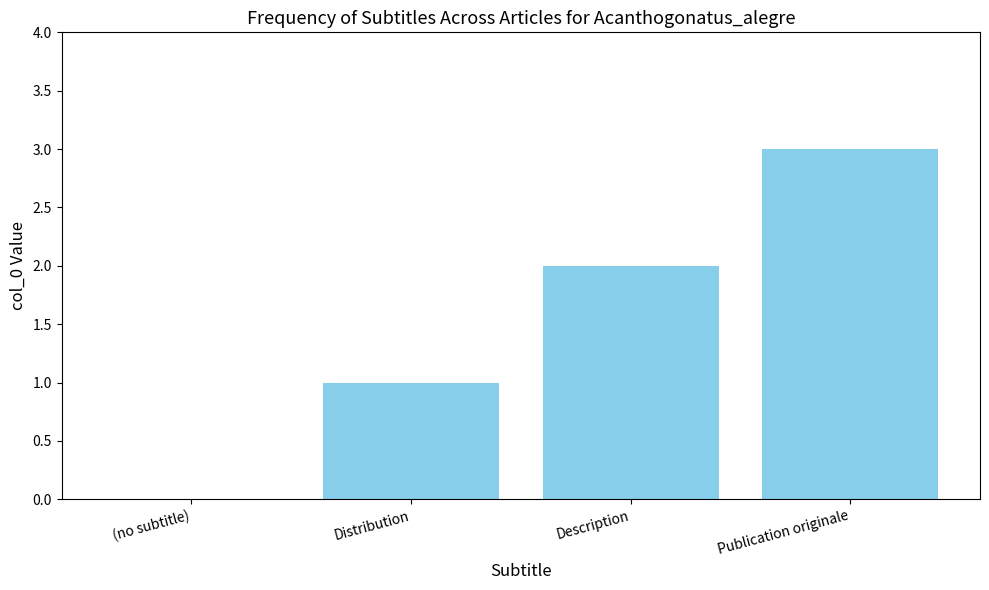

Between Description and Distribution, which is larger?

Description